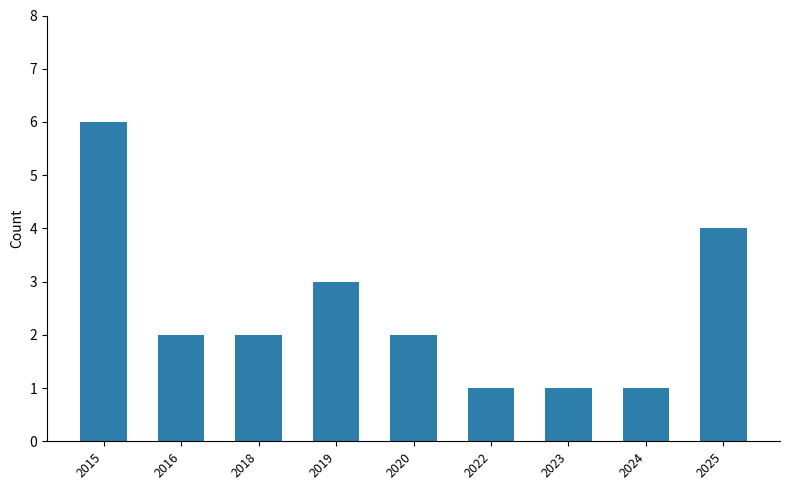

What is the sum of the values at 2019 and 2022?

4